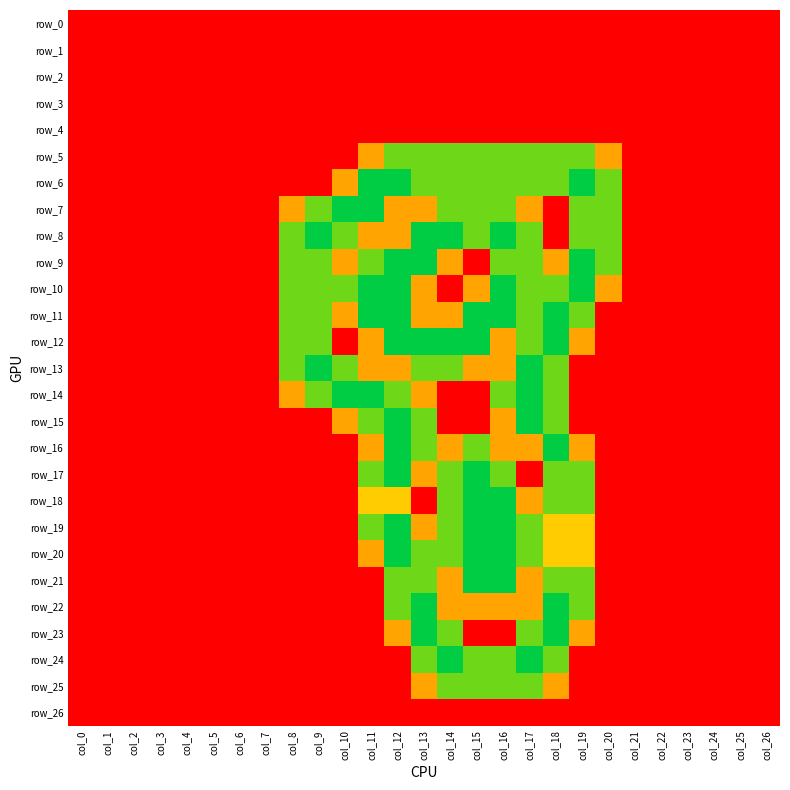

At which category is the sum across all series the highest?

col_12